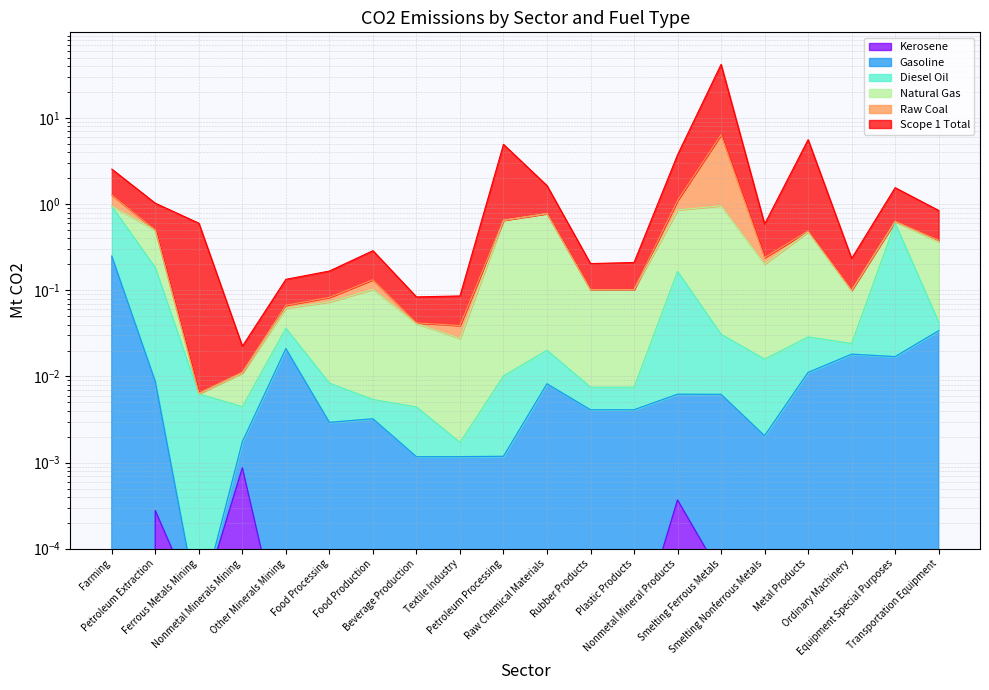

Is it true that Diesel Oil equals 0.2 at Petroleum Extraction?

True